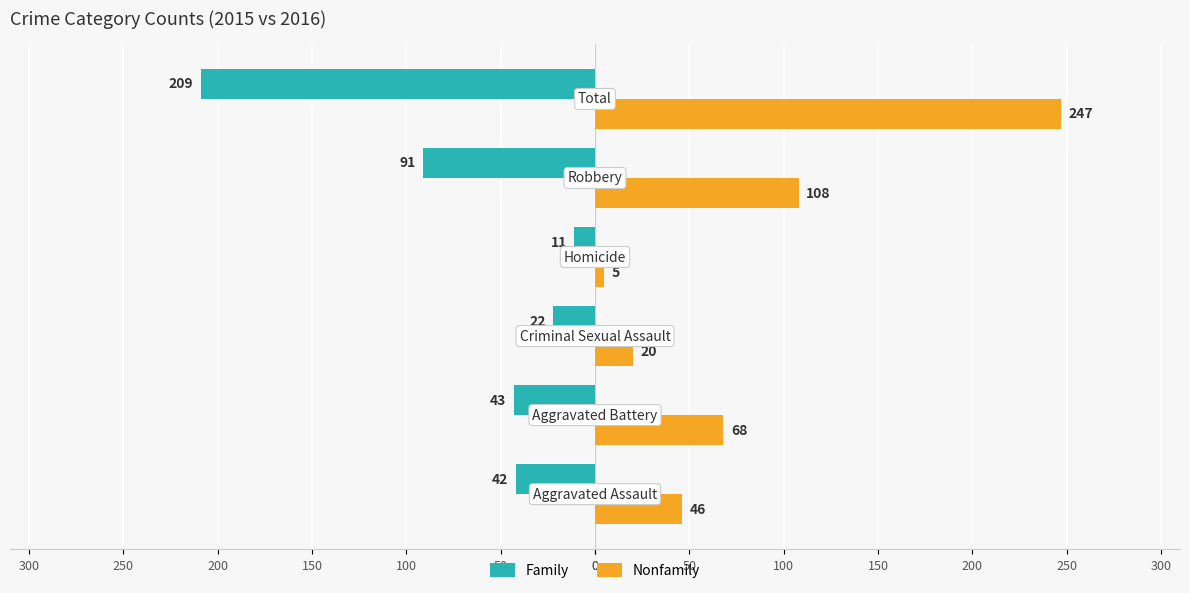

What are all the series names shown in the legend?

Family, Nonfamily